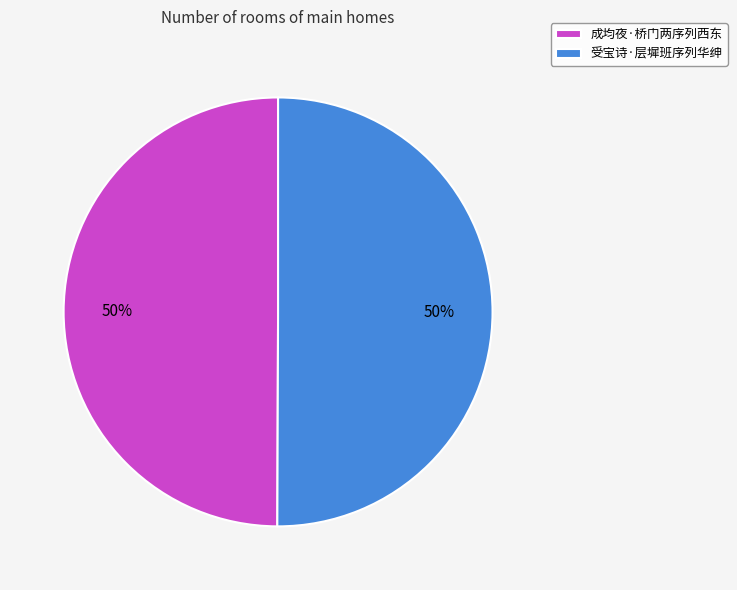

To the nearest percent, what is the combined percentage of 受宝诗·层墀班序列华绅 and 成均夜·桥门两序列西东?

100%